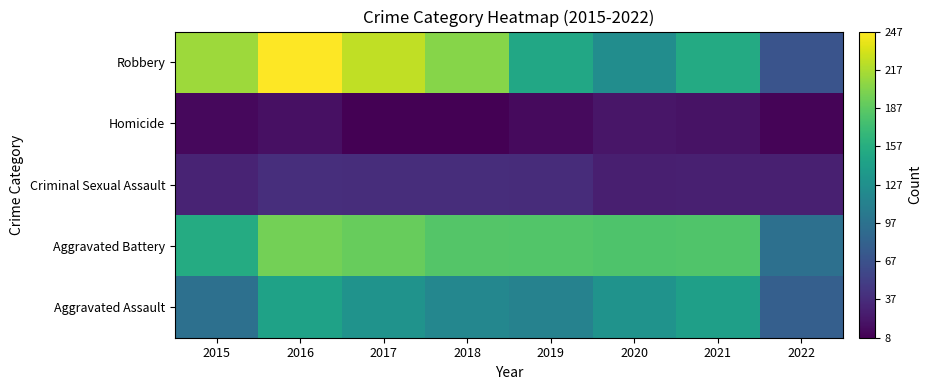

Reading right to left, transcribe all the data shown in this chart.

Aggravated Assault: 2022=79	2021=142	2020=131	2019=113	2018=119	2017=131	2016=146	2015=95
Aggravated Battery: 2022=95	2021=181	2020=180	2019=182	2018=183	2017=191	2016=196	2015=154
Criminal Sexual Assault: 2022=29	2021=29	2020=28	2019=37	2018=38	2017=38	2016=39	2015=31
Homicide: 2022=10	2021=20	2020=22	2019=14	2018=8	2017=8	2016=18	2015=13
Robbery: 2022=70	2021=153	2020=124	2019=150	2018=204	2017=224	2016=247	2015=212